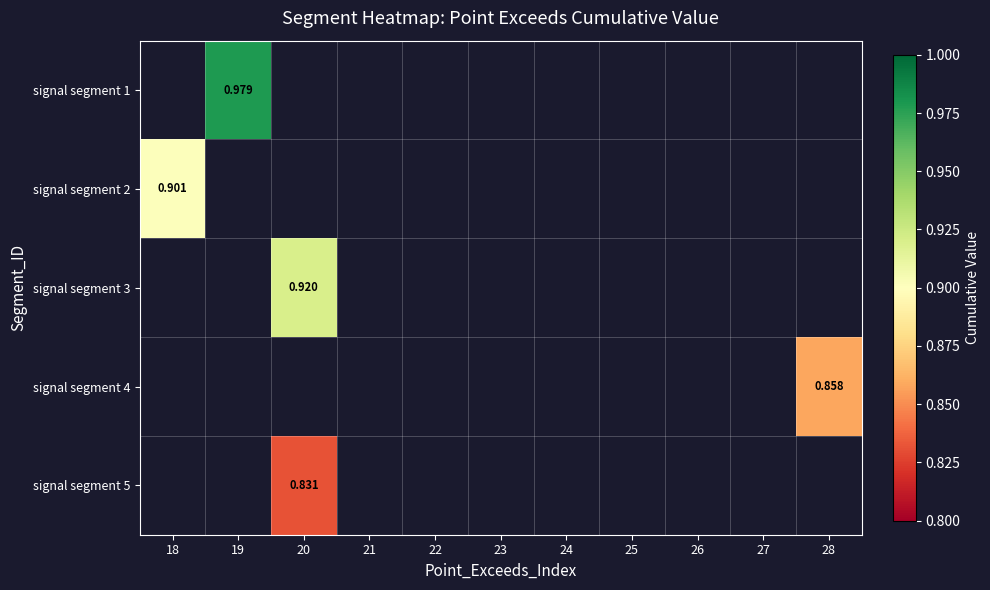

What is the smallest value displayed?

0.8